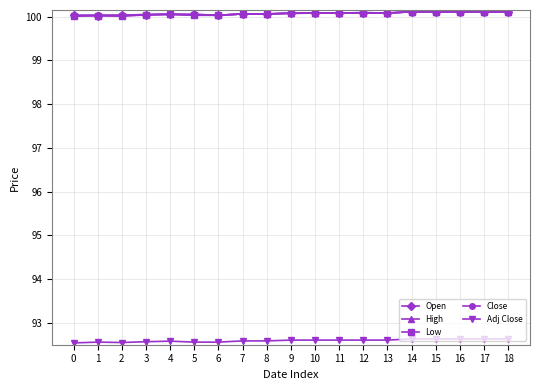

True or false: Low has more than 0 points higher than both neighbors.

True